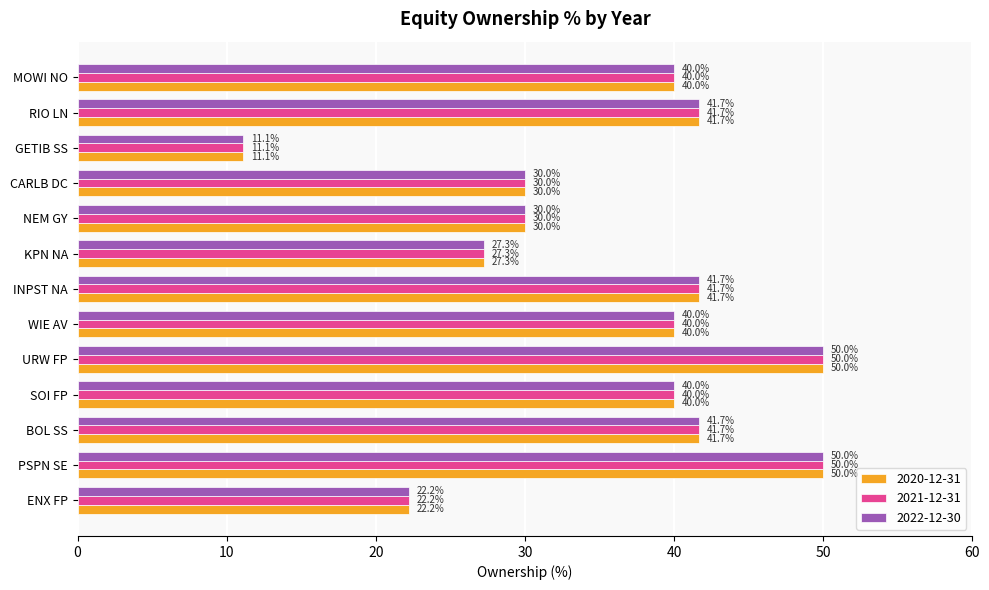

Which category has the lowest value in the 2021-12-31 series?

GETIB SS